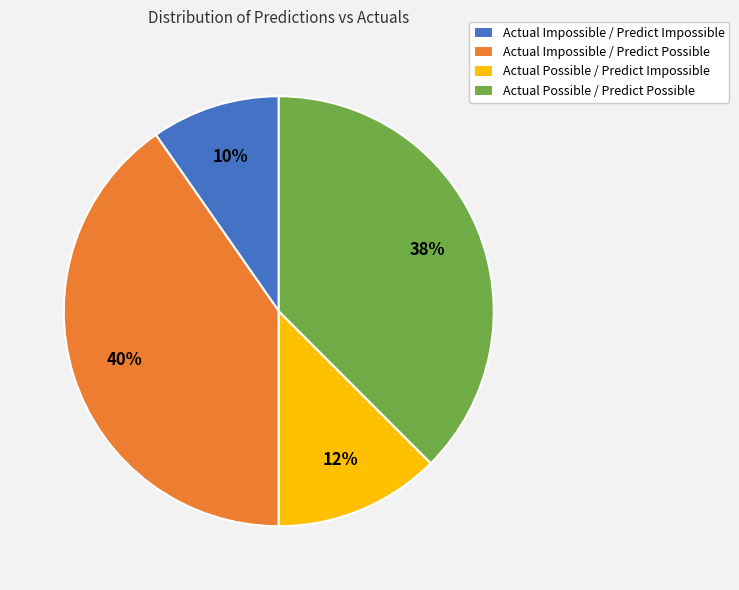

Does any single category account for the majority?

No